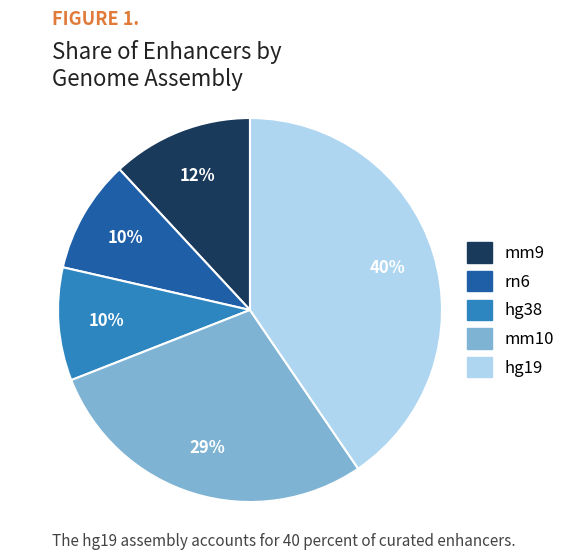

To the nearest percent, what is the average slice percentage?

20%